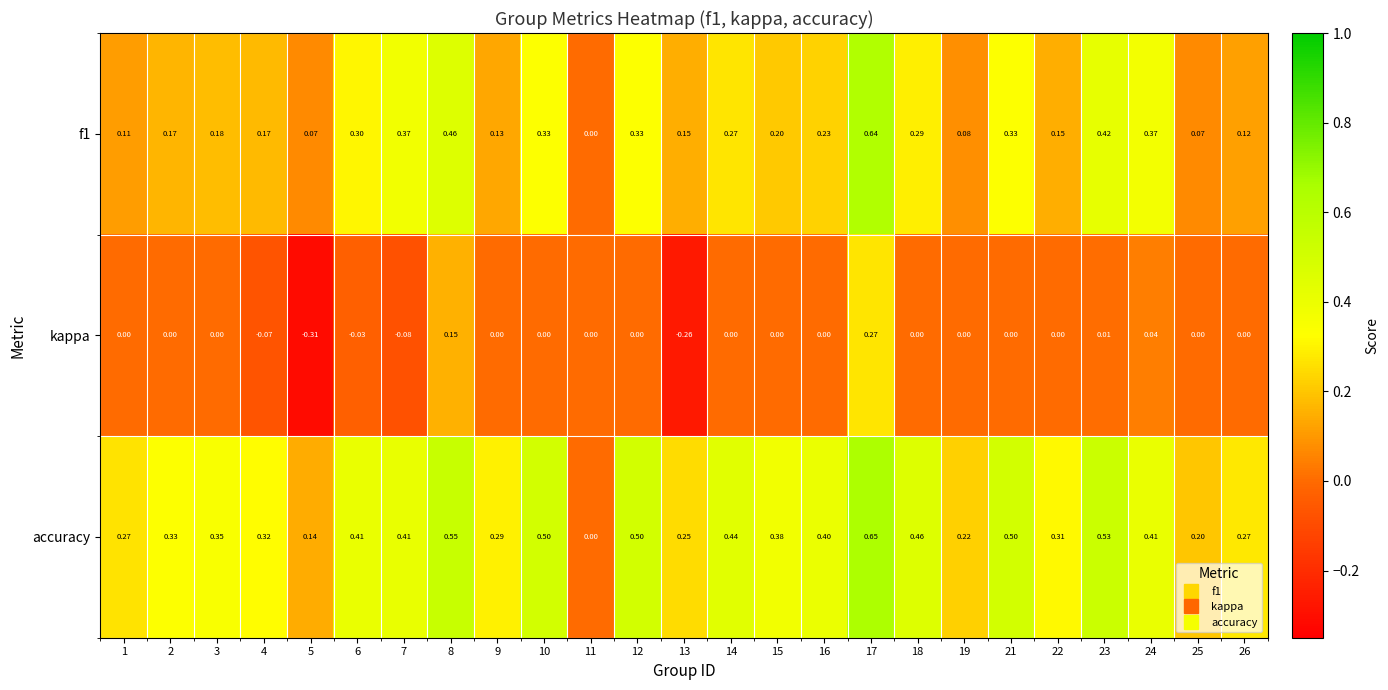

Count the number of categories in the chart.

25